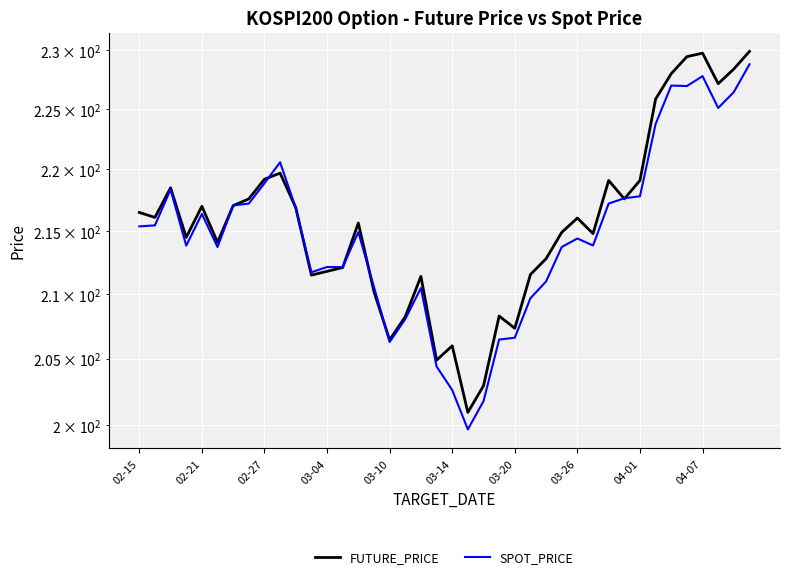

Is it true that FUTURE_PRICE equals 328.8 at 15?

False